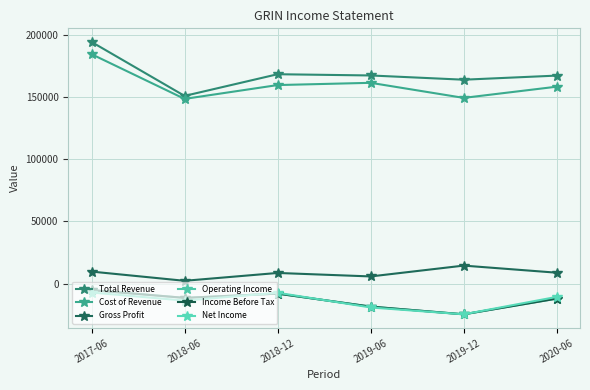

Where does the Cost of Revenue series first go above 159500?

2017-06